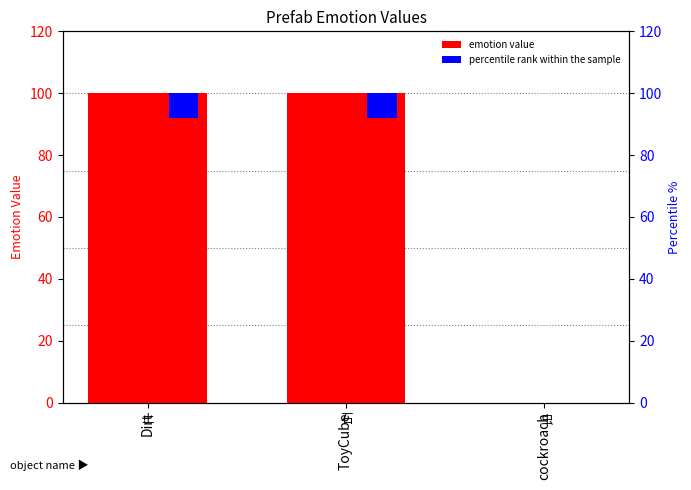

What is the label of the 1st bar from the left?

Dirt